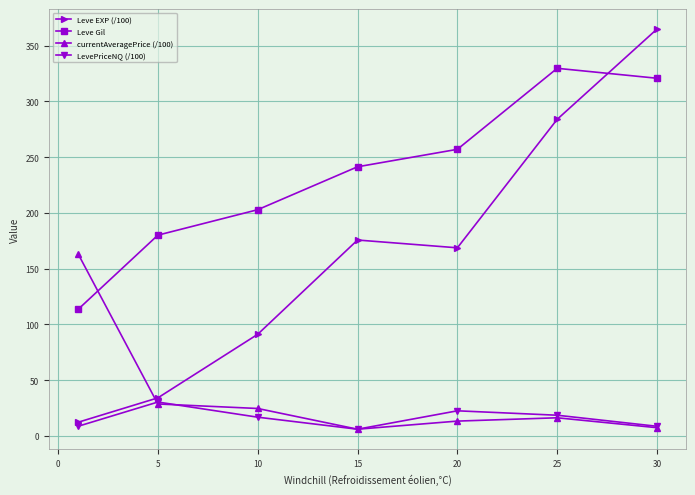

List the series in order of their peak value, highest first.

Leve EXP (/100), Leve Gil, currentAveragePrice (/100), LevePriceNQ (/100)